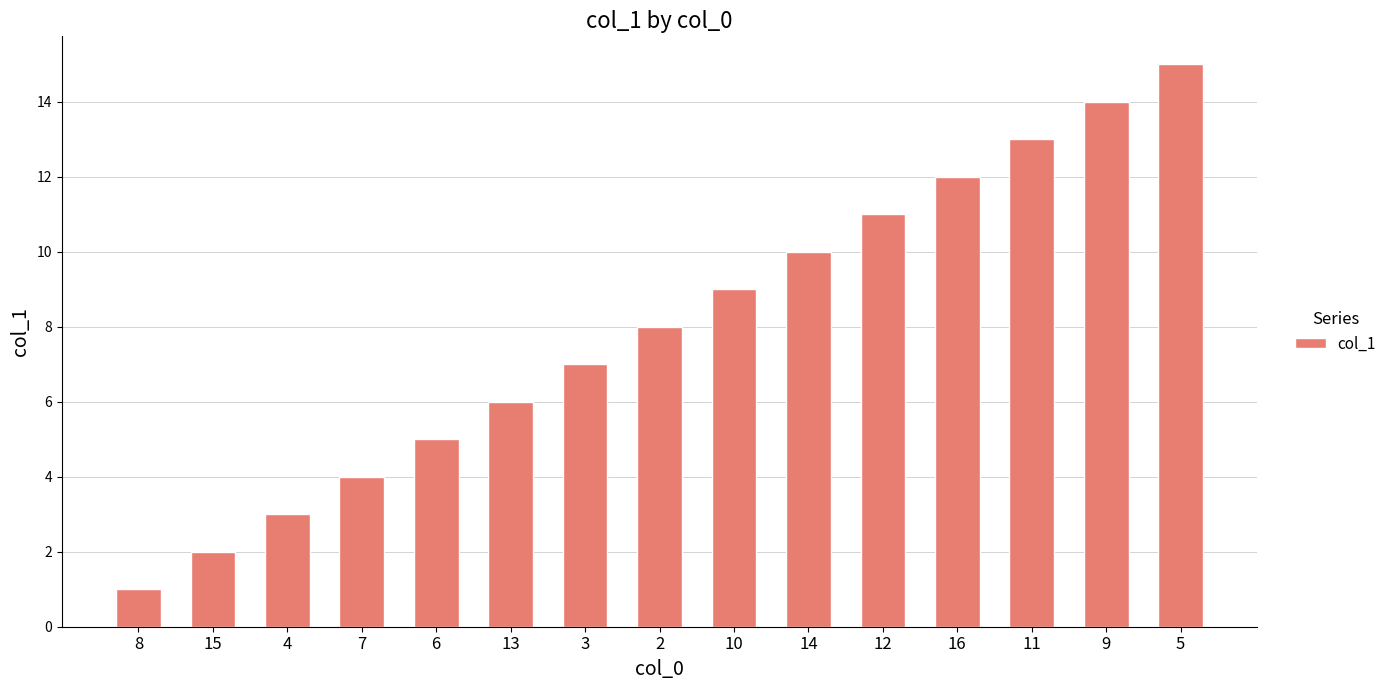

At which category does the chart reach its peak across all series?

5